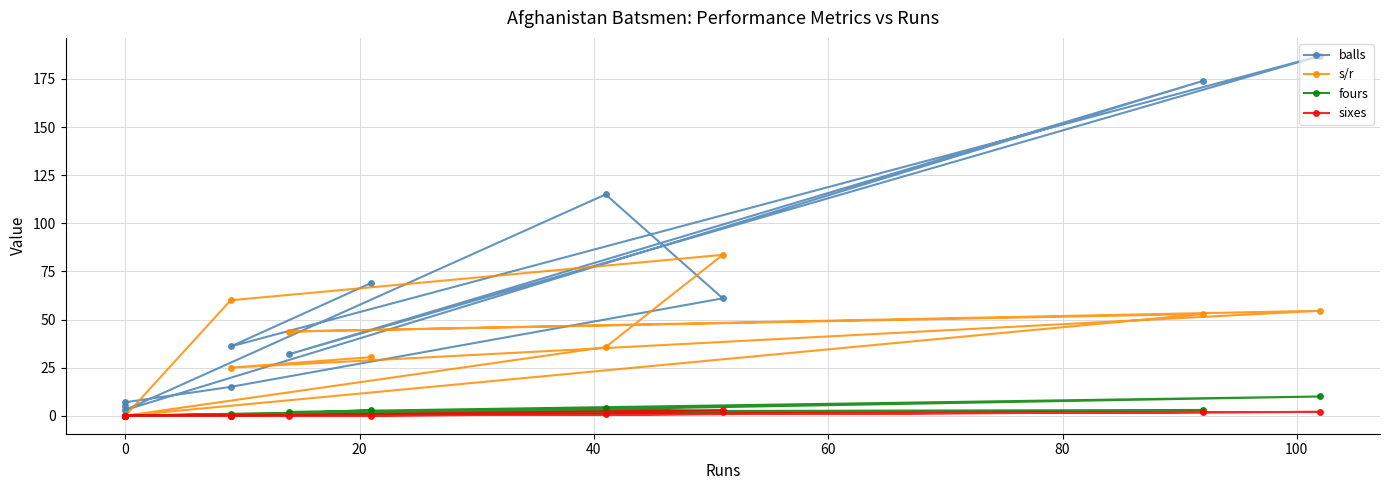

Count the fours values in the range 0 to 3.

9